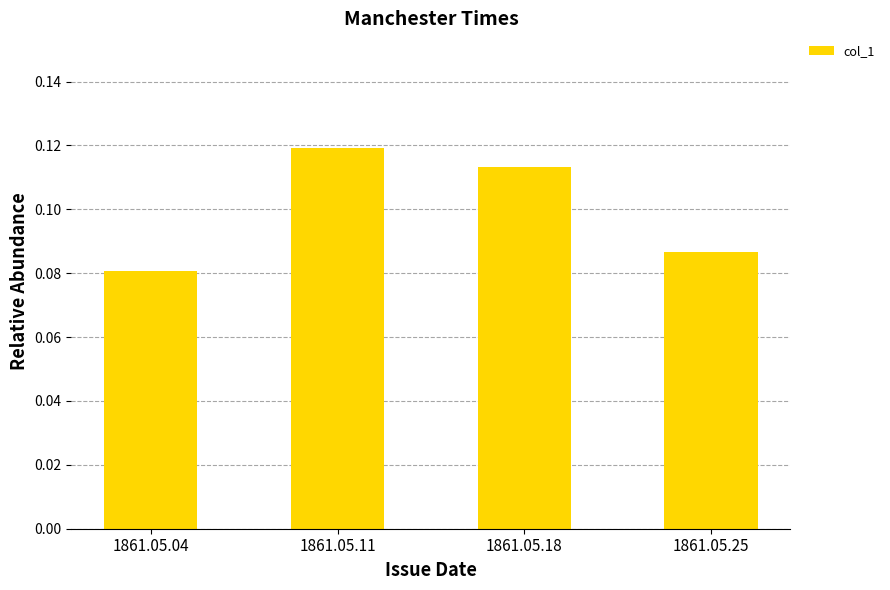

How many bars are there in total?

4